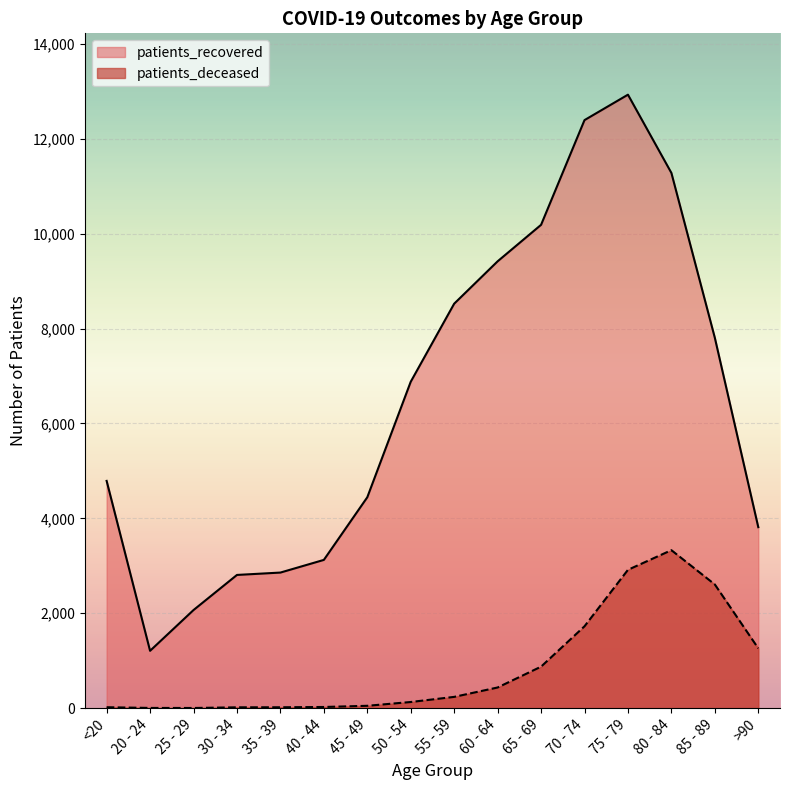

List the labels in order of patients_deceased value, smallest first.

25 - 29, 20 - 24, 30 - 34, 35 - 39, <20, 40 - 44, 45 - 49, 50 - 54, 55 - 59, 60 - 64, 65 - 69, >90, 70 - 74, 85 - 89, 75 - 79, 80 - 84